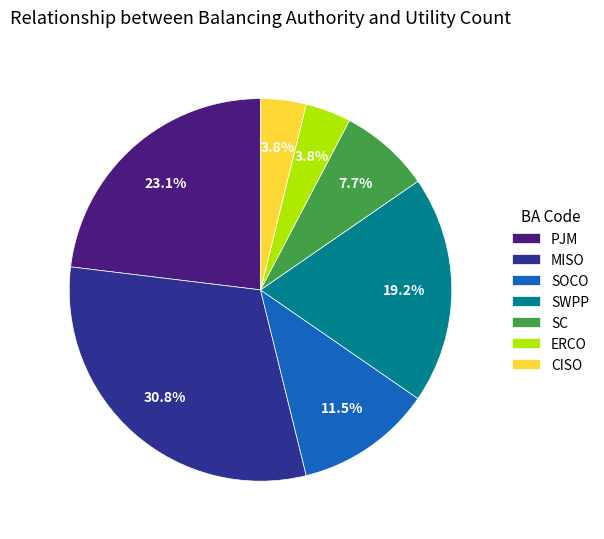

Which has a higher value, ERCO or PJM?

PJM